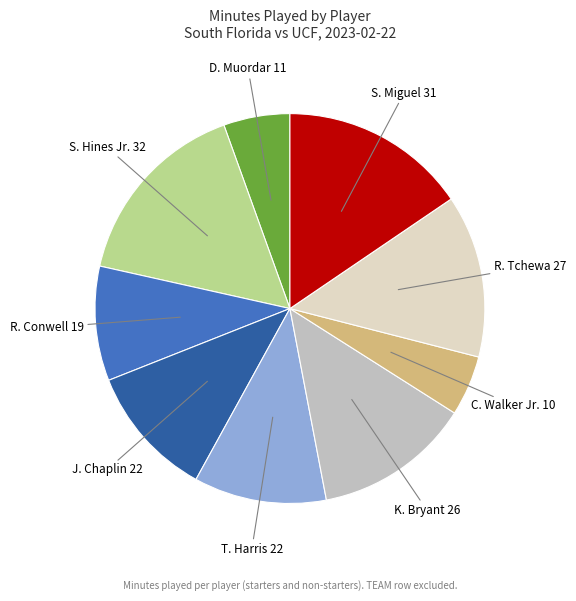

True or false: D. Muordar accounts for 6% of the total.

True